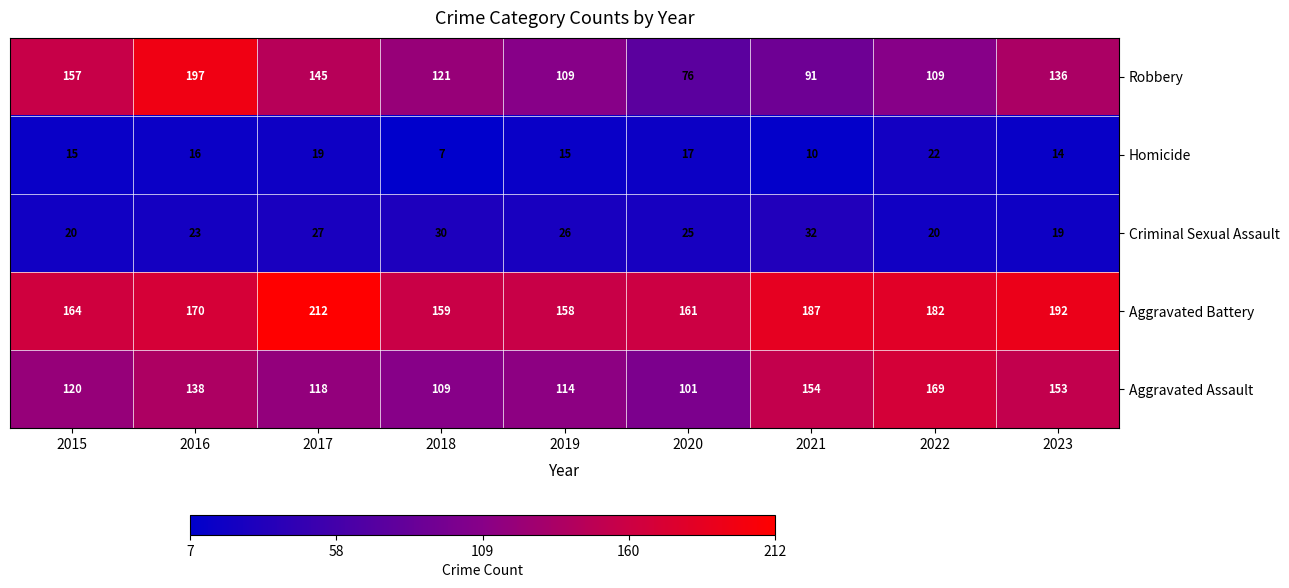

At how many categories does at least one series exceed 115?

9